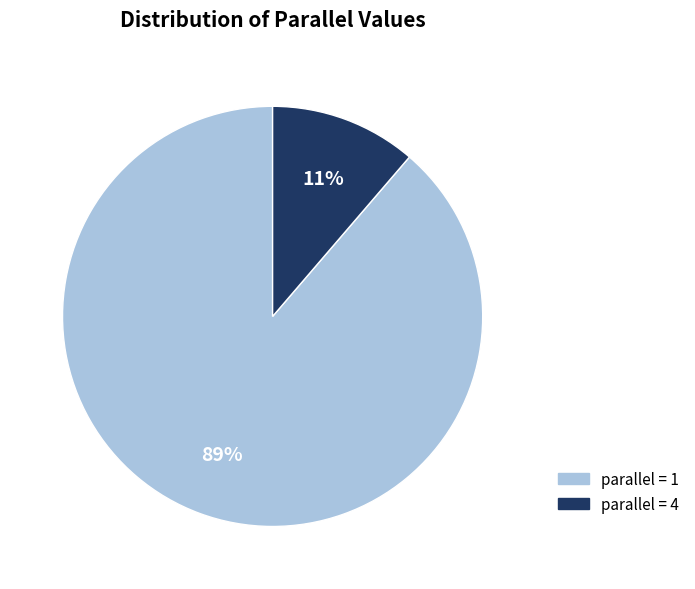

Does any single category account for the majority?

Yes